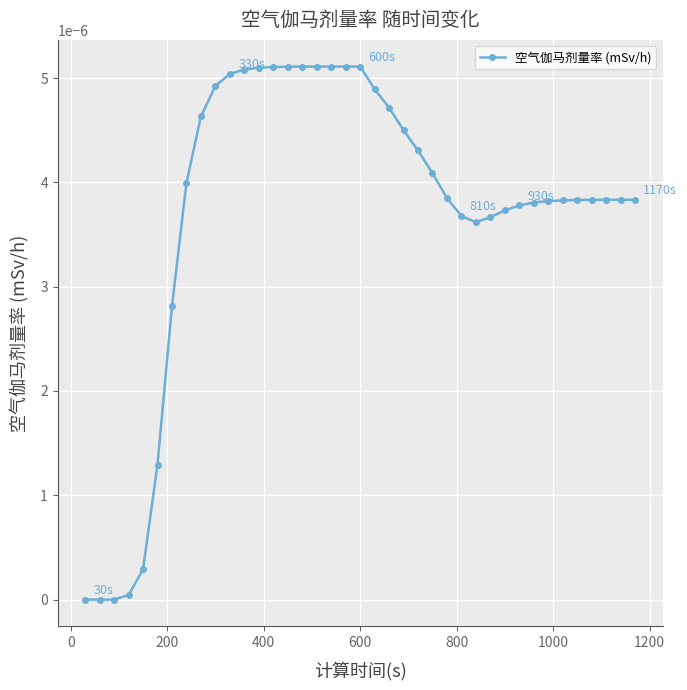

True or false: there are more than 0 points higher than both neighbors.

True